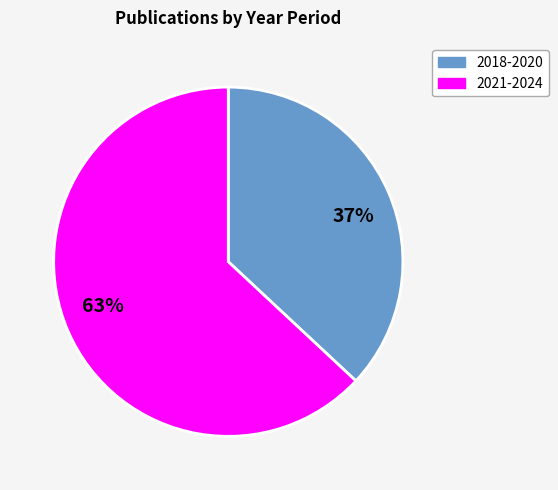

True or false: 63% accounts for 58% of the total.

False